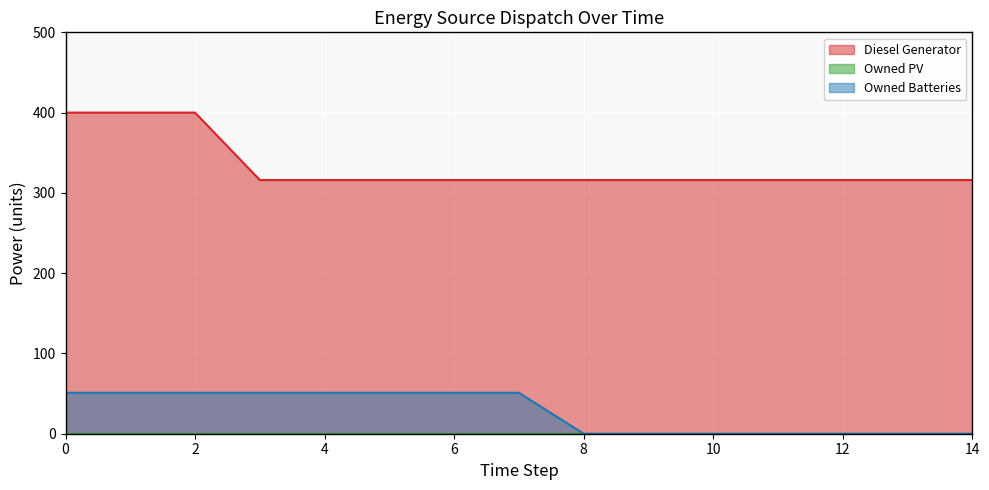

The value of Diesel Generator at 6 is 316. True or false?

True